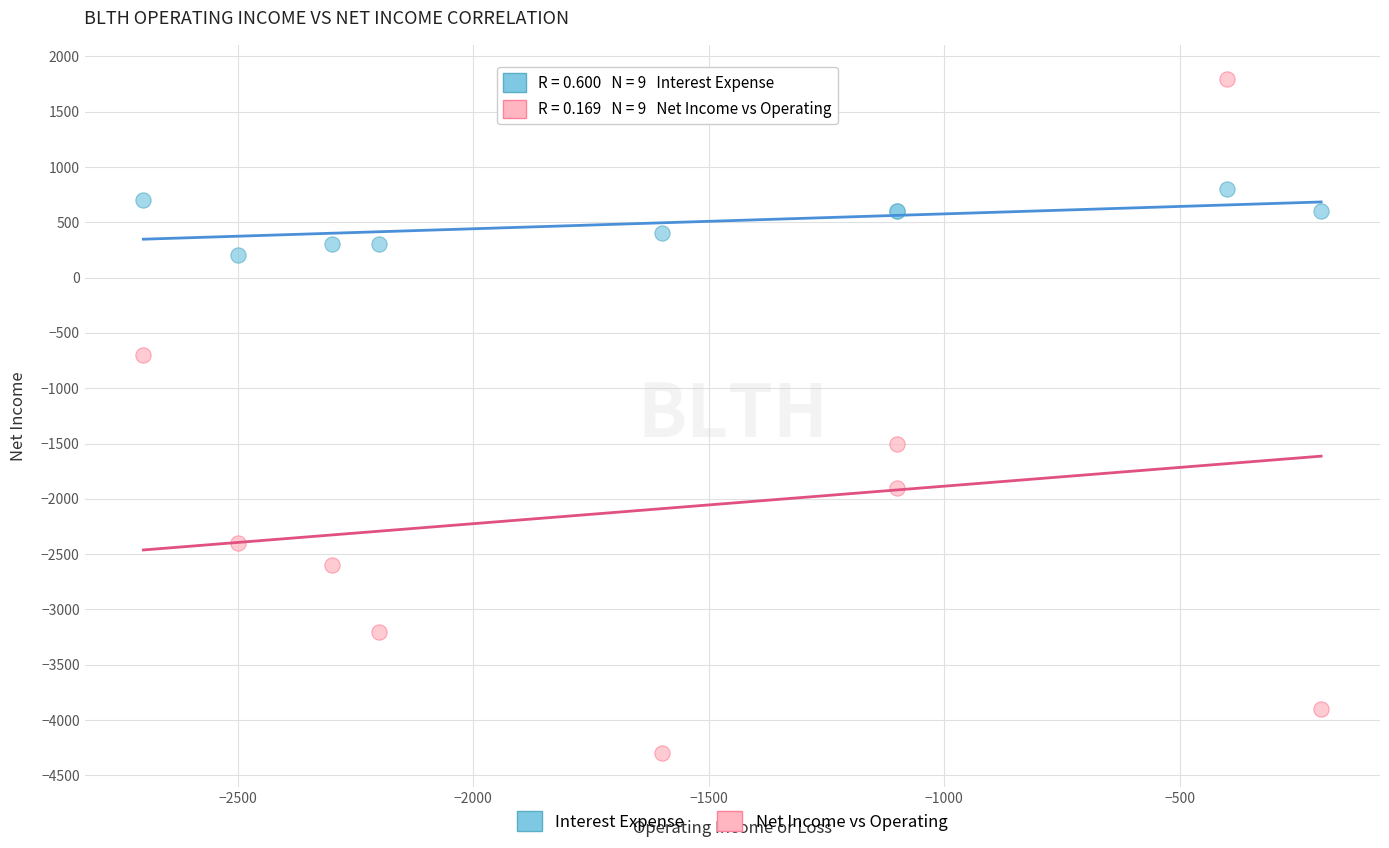

In the Net Income vs Operating series, what Y value is closest to -1250?

-1500